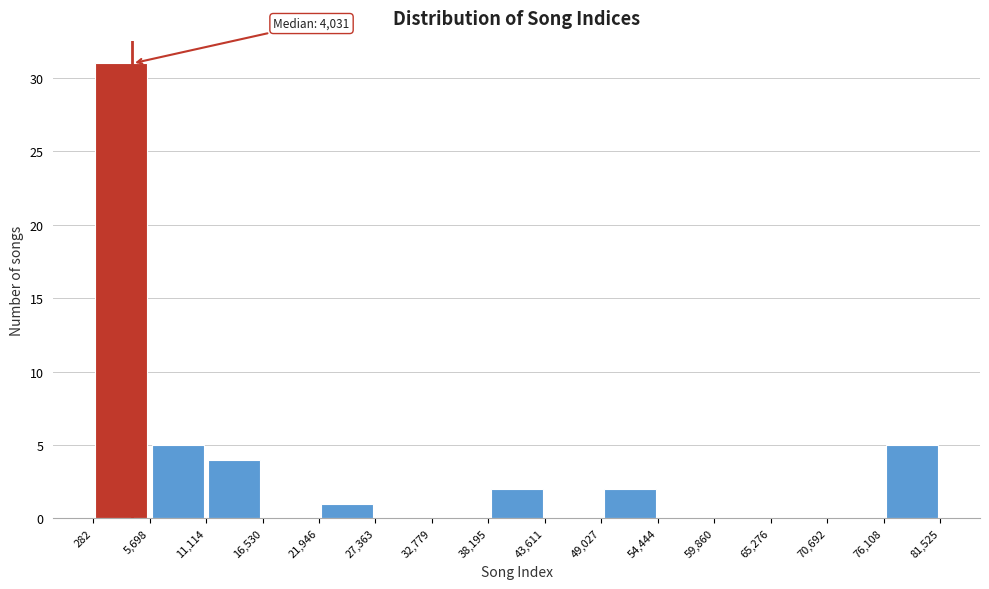

Which range on the x-axis has the tallest bar?

282 to 5,698